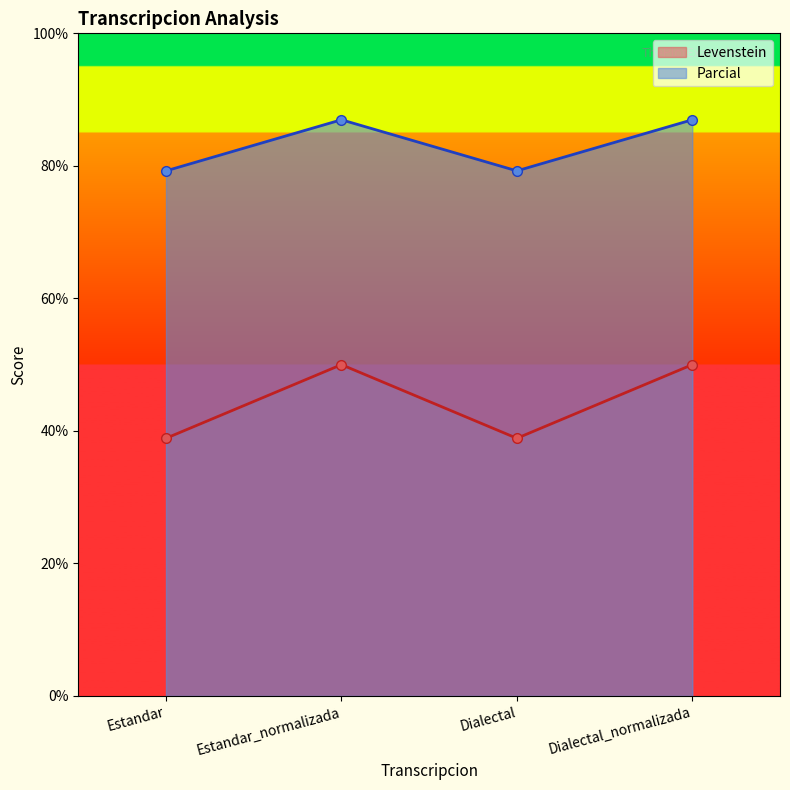

True or false: Parcial and Levenstein intersect in this chart.

False